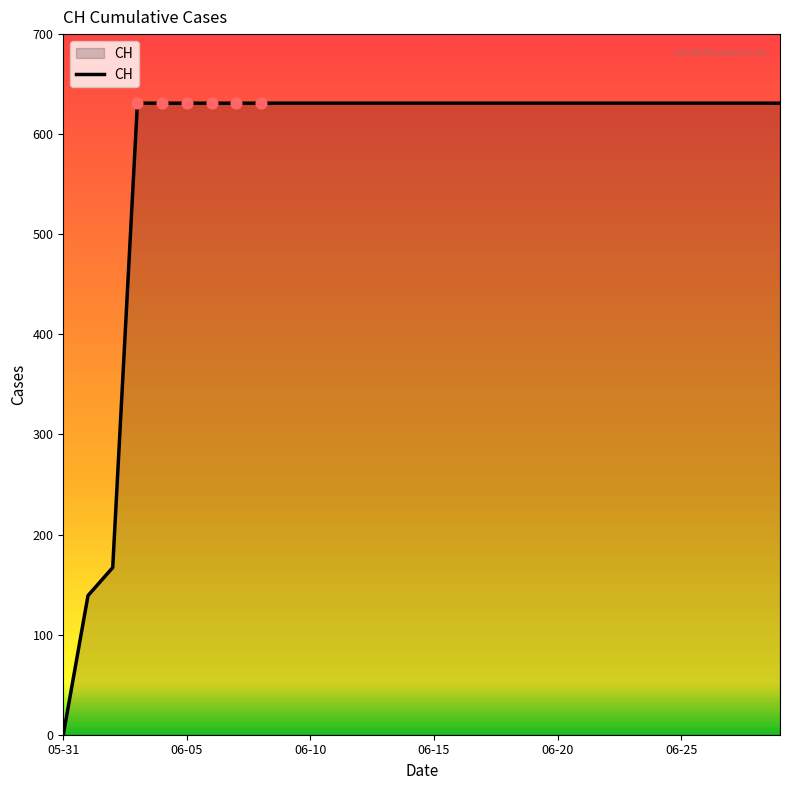

What is the maximum value shown in the chart?

631